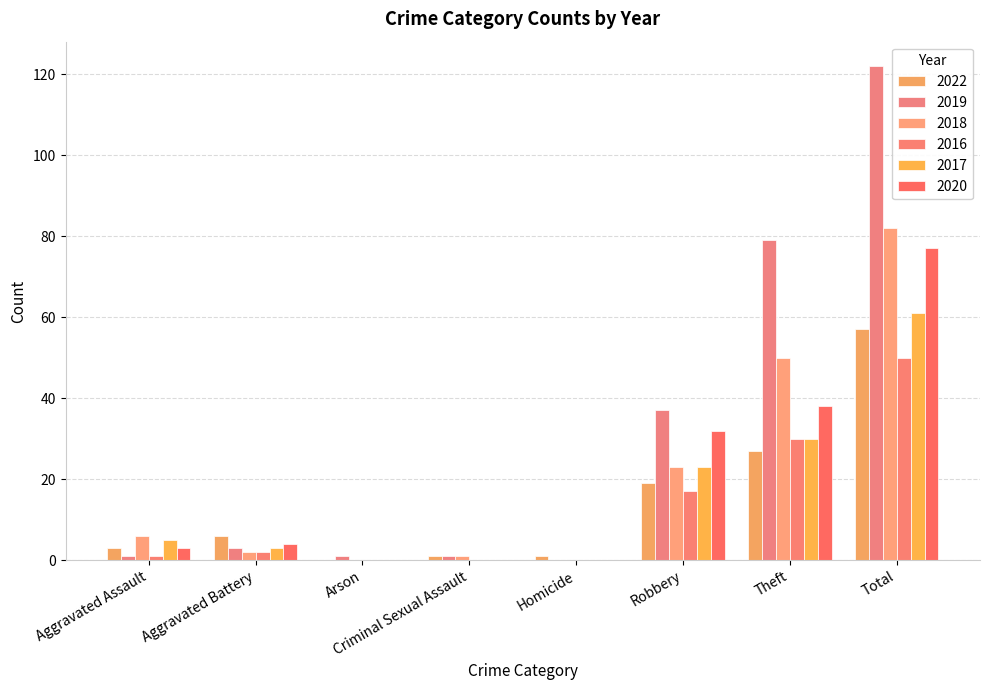

Are the bars horizontal?

No